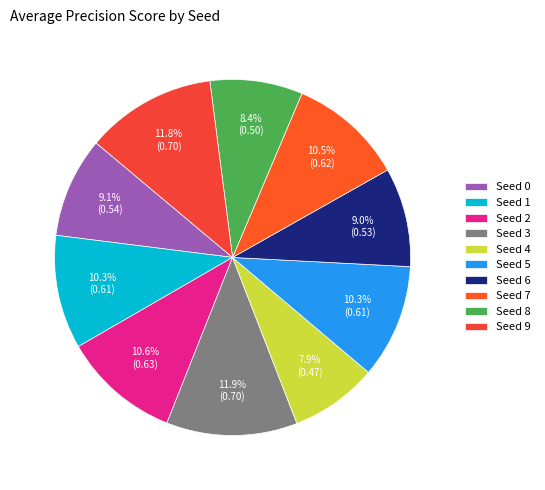

How many segments does this pie chart have?

10